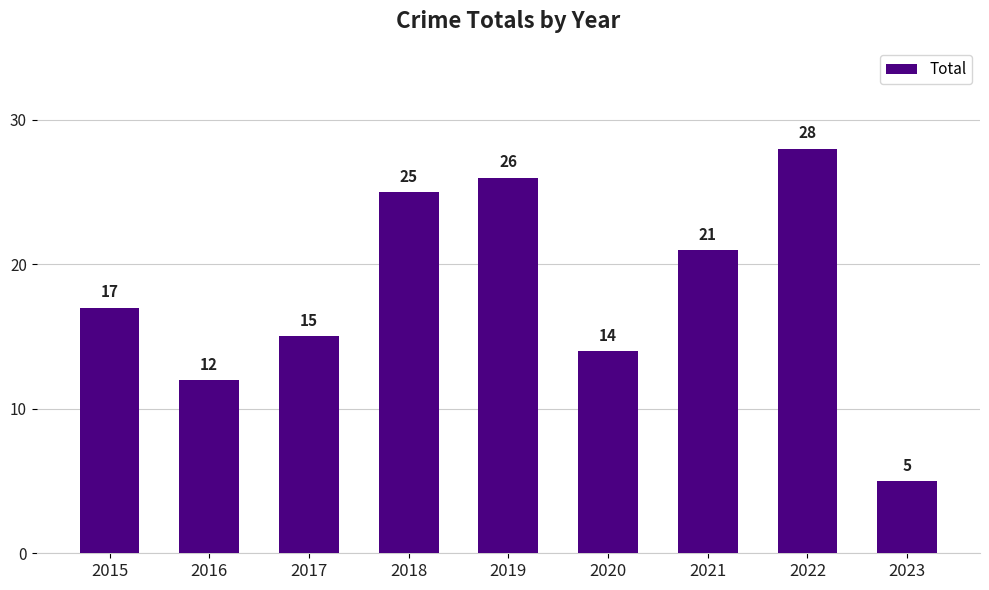

Count the number of data series in this chart.

1